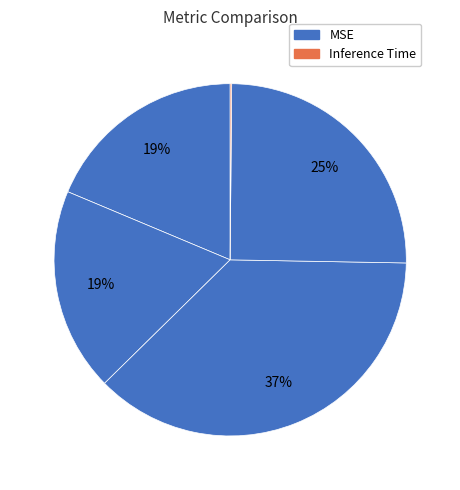

How many segments does this pie chart have?

5